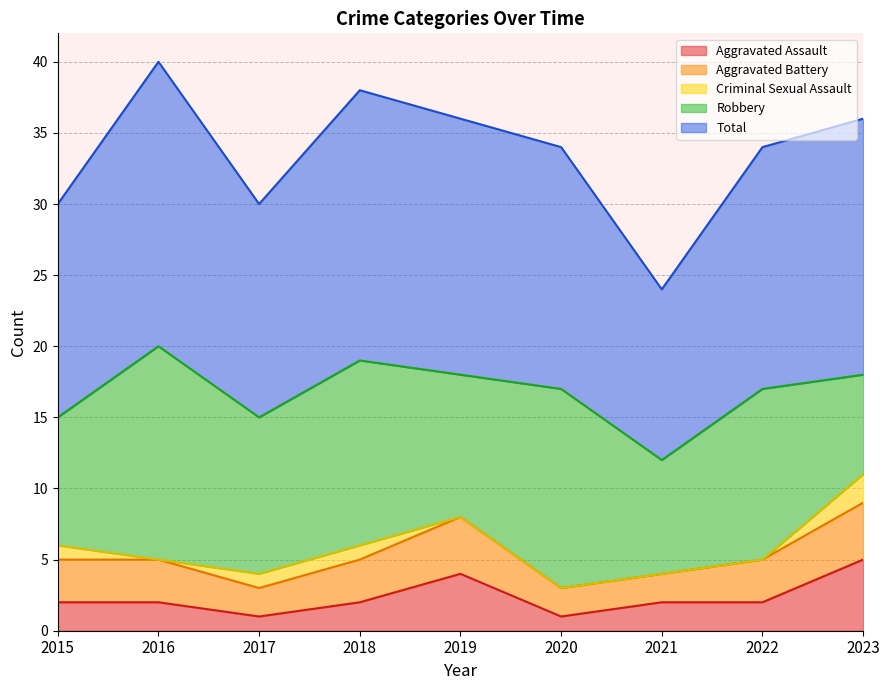

List the labels in order of Aggravated Battery value, smallest first.

2017, 2020, 2021, 2015, 2016, 2018, 2022, 2019, 2023